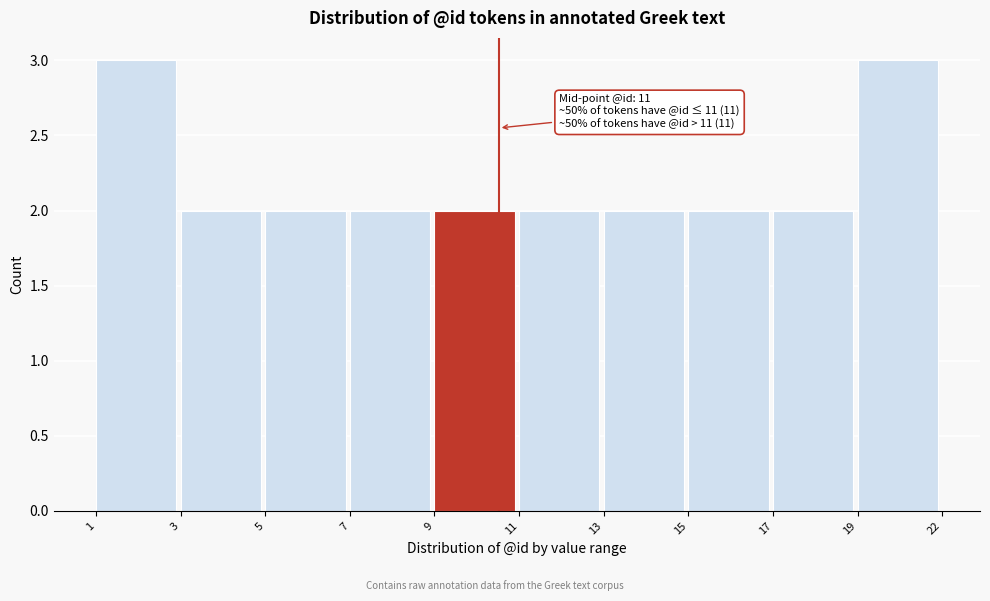

Reading left to right, transcribe all the data shown in this chart.

1=3	3=2	5=2	7=2	9=2	11=2	13=2	15=2	17=2	19=3